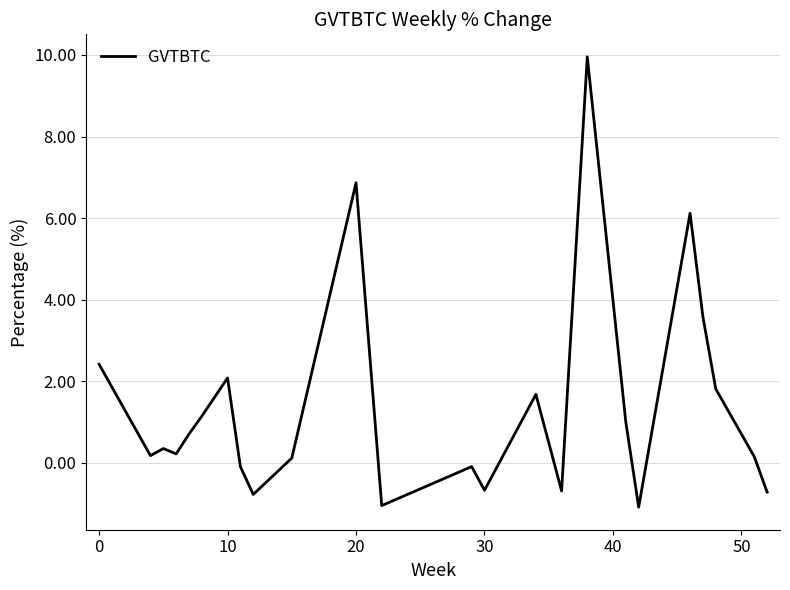

What is the smallest value displayed?

-1.1